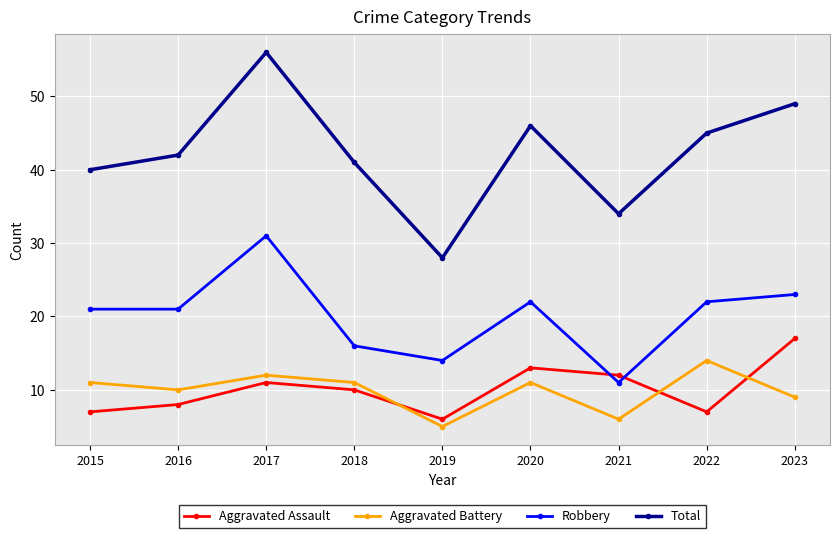

Is this an area chart (filled region under the line)?

No